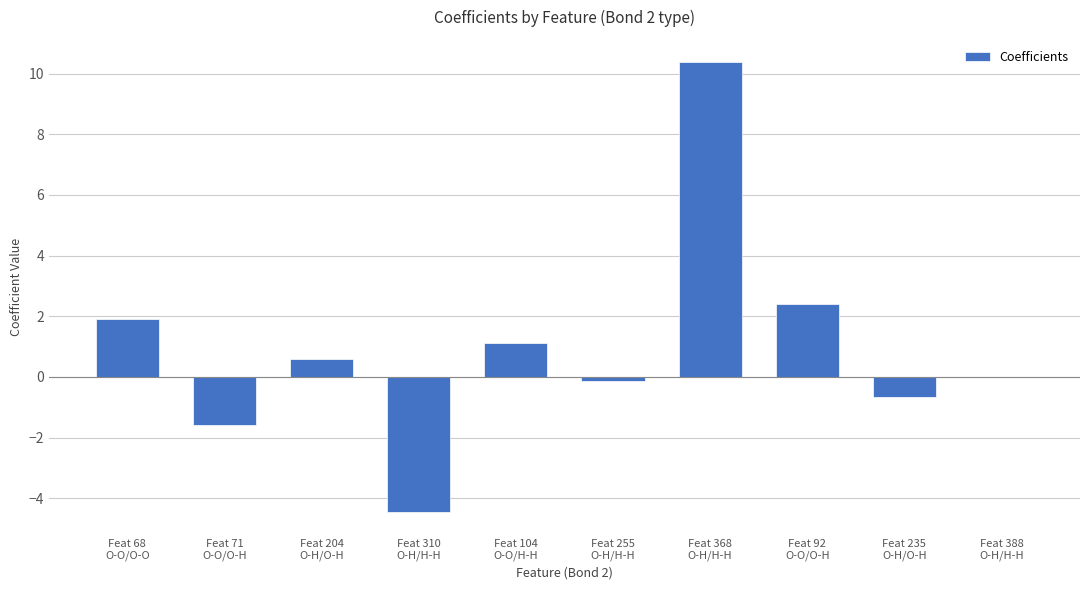

How many categories are shown in the chart?

10